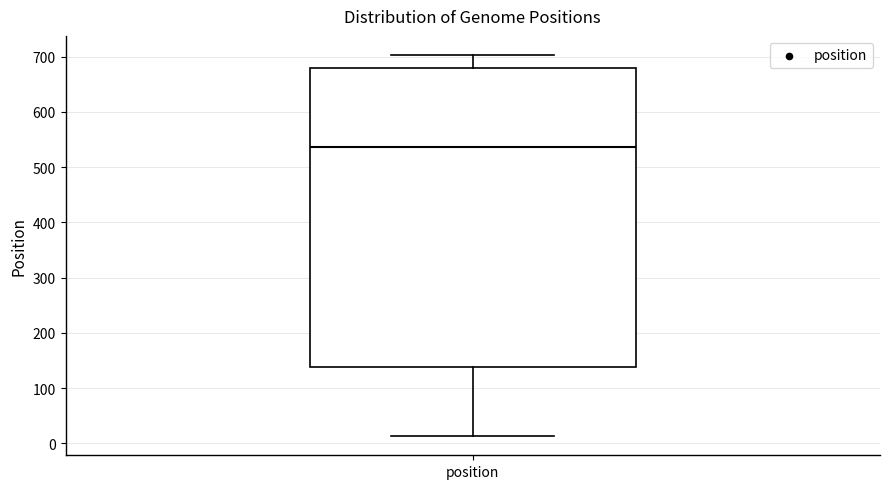

Read this box plot against the y-axis: the position of the median line, the range covered by the box, and the ends of both whiskers. The values are not printed on the chart, so give them approximately, as read against the axis.

median 540, box 140 to 680, whiskers 10 to 700